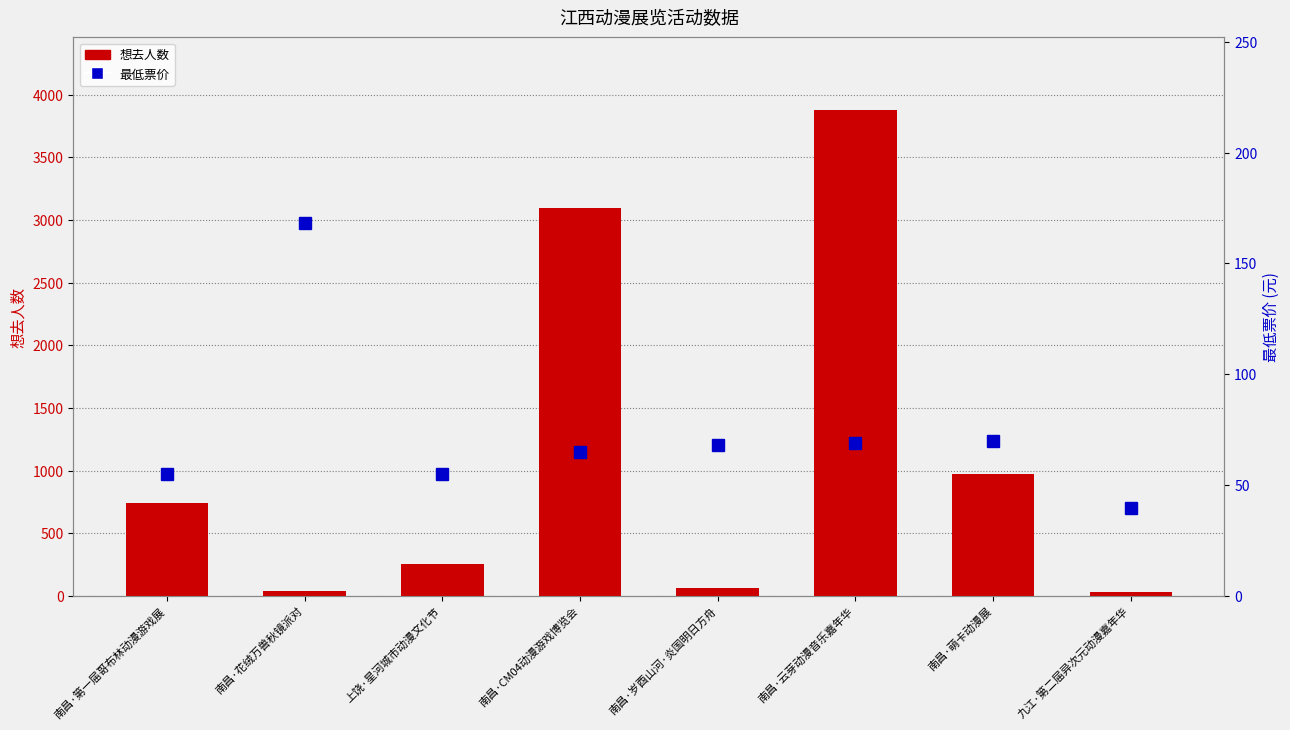

Between 上饶·星河城市动漫文化节 and 九江·第二届异次元动漫嘉年华, which is larger?

上饶·星河城市动漫文化节